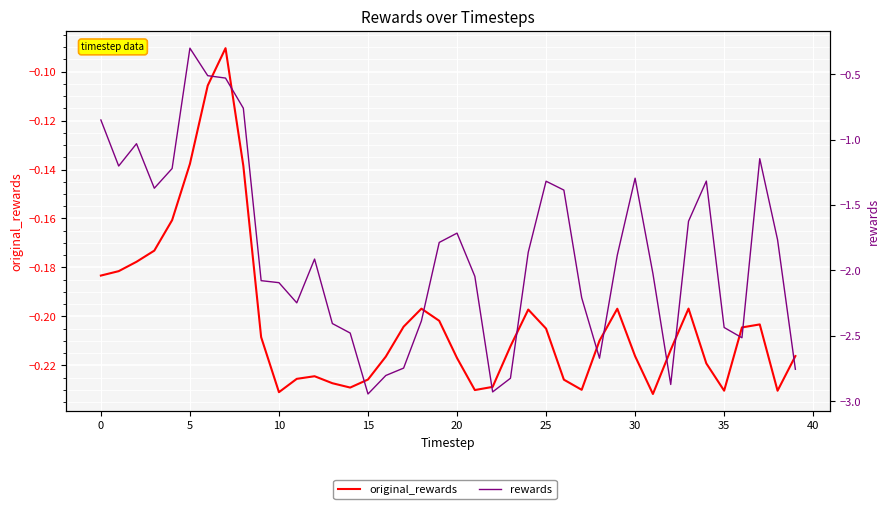

Is the value of original_rewards at 29 greater than the value of rewards at 39?

Yes